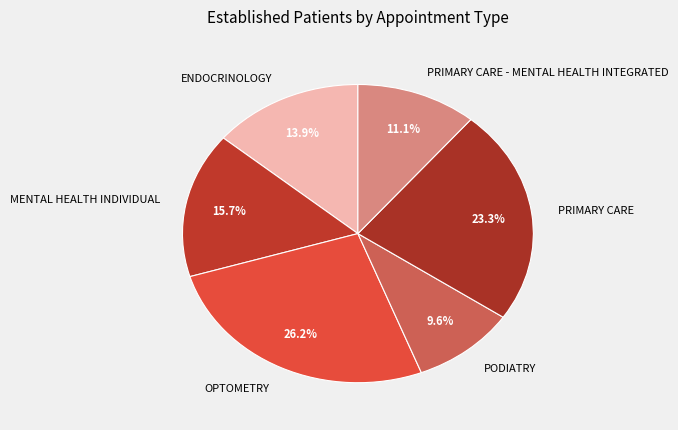

Is there a majority slice in this chart?

No